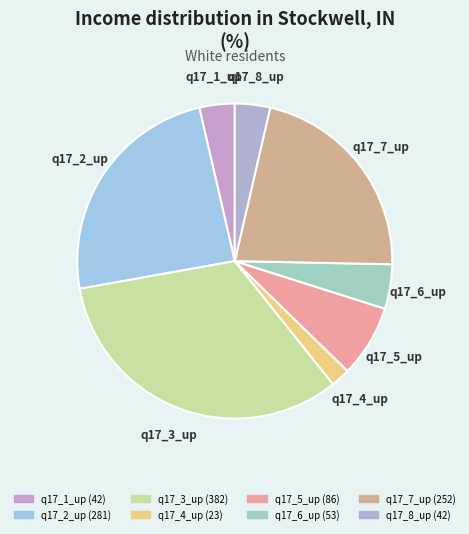

How many segments does this pie chart have?

8